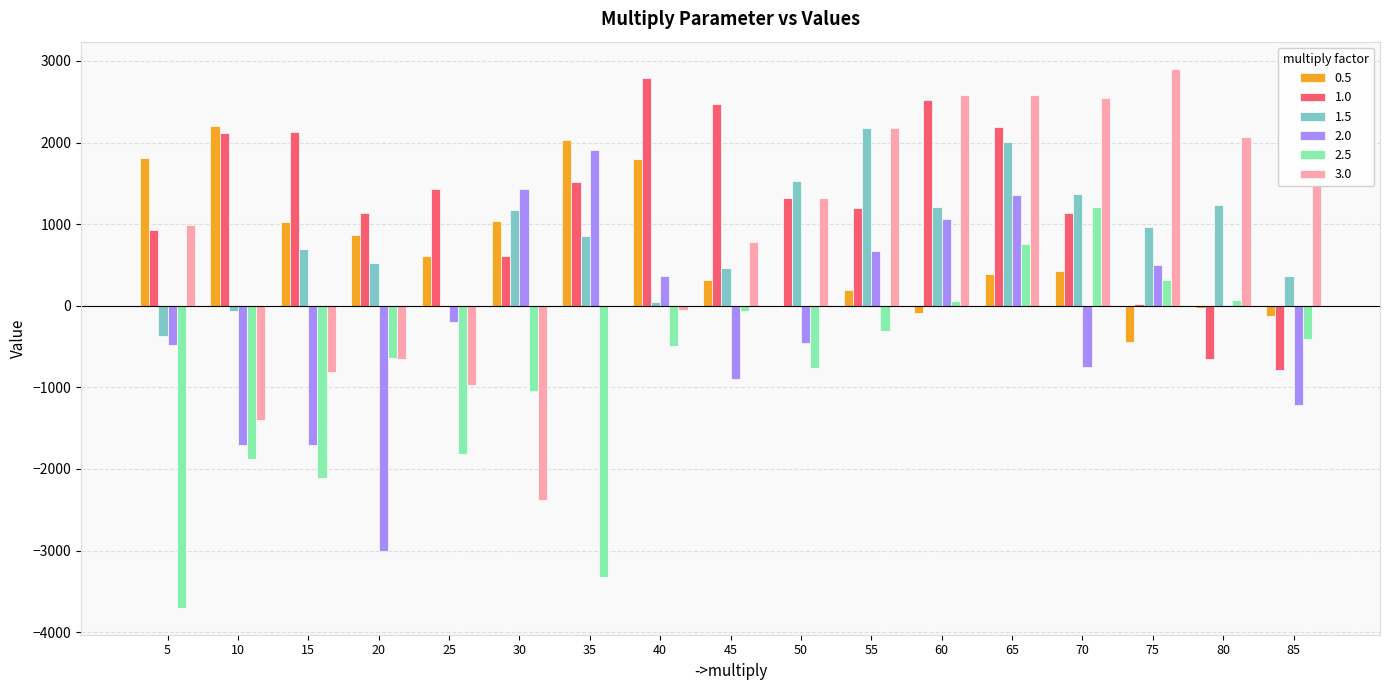

Which series changed the most between 40 and 65?

3.0